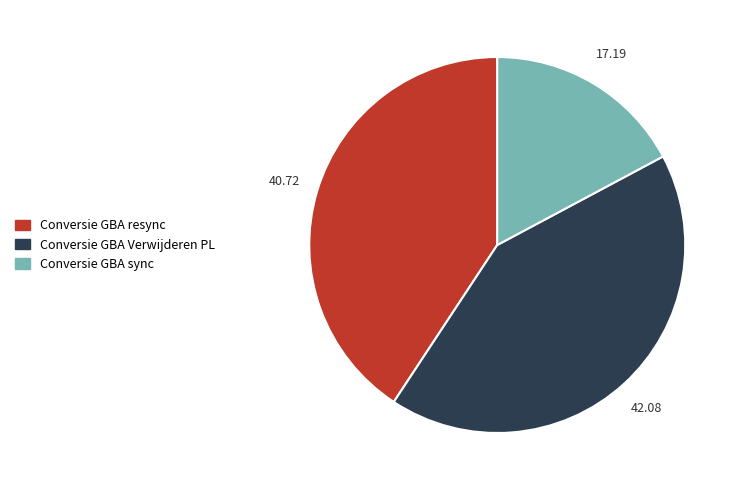

Do Conversie GBA sync and Conversie GBA resync together represent more than half of the pie?

Yes